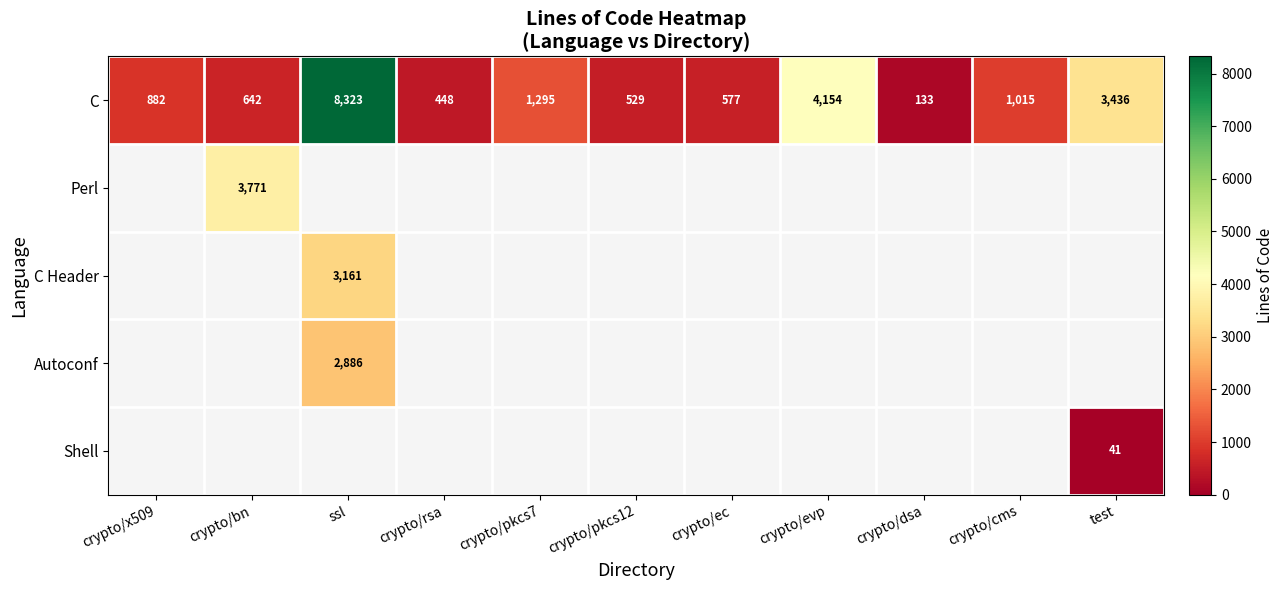

True or false: C has a value of 2309.6 at crypto/pkcs7.

False